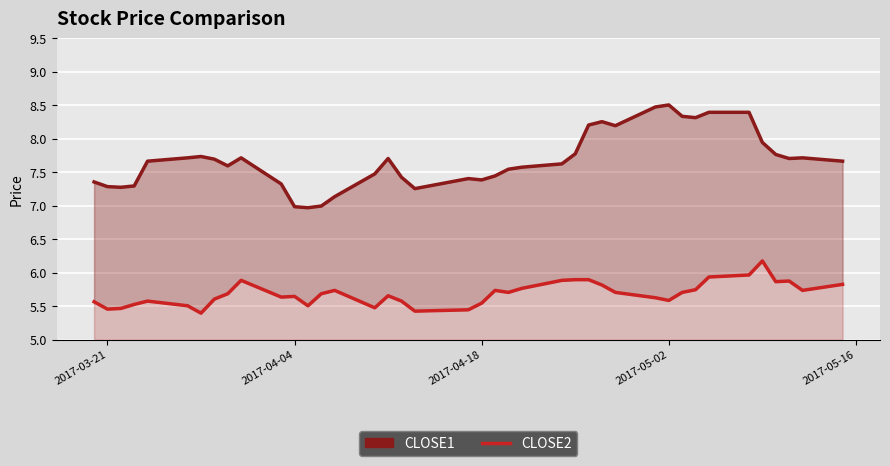

Rank the series by their maximum value, from lowest to highest.

close2, close1